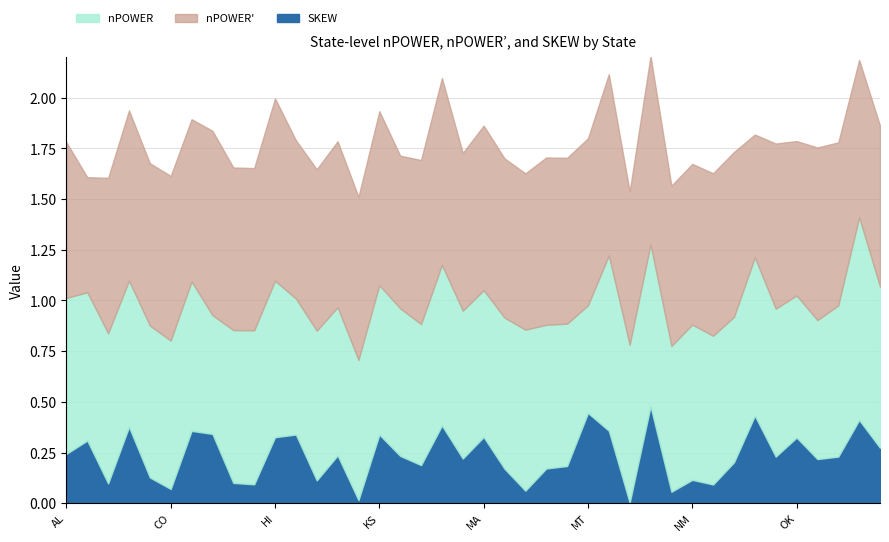

What is the sum of the nPOWER values at MS and AL?

1.5